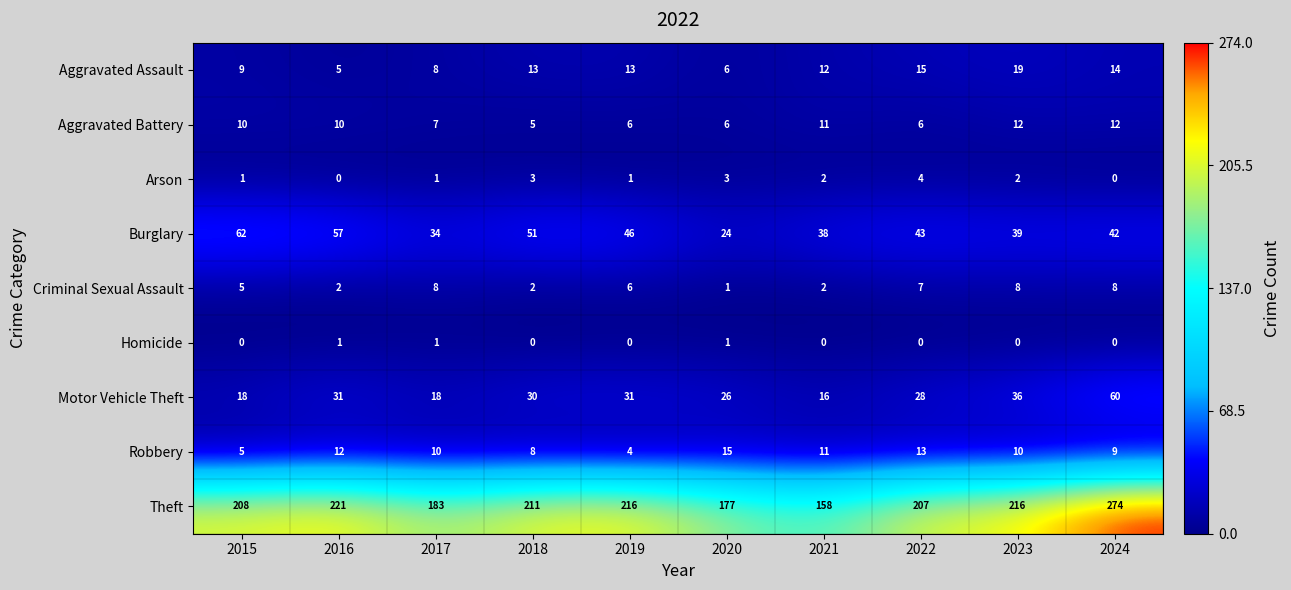

At 2016, list the series in order from largest to smallest.

Theft, Burglary, Motor Vehicle Theft, Robbery, Aggravated Battery, Aggravated Assault, Criminal Sexual Assault, Homicide, Arson